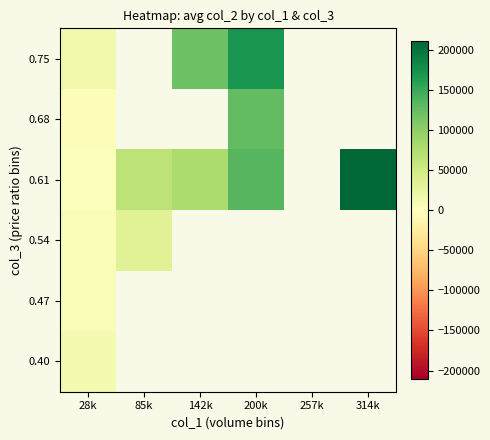

Which category has the lowest value across all series?

28k